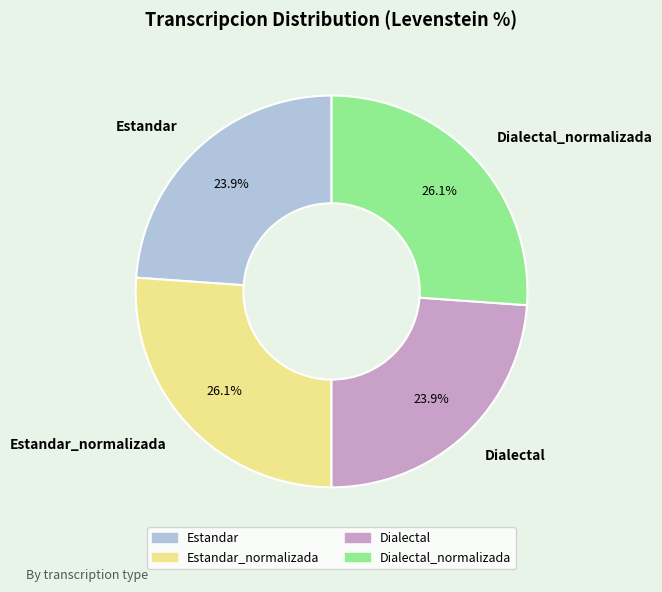

How much of the chart is everything except Estandar_normalizada?

73.9%